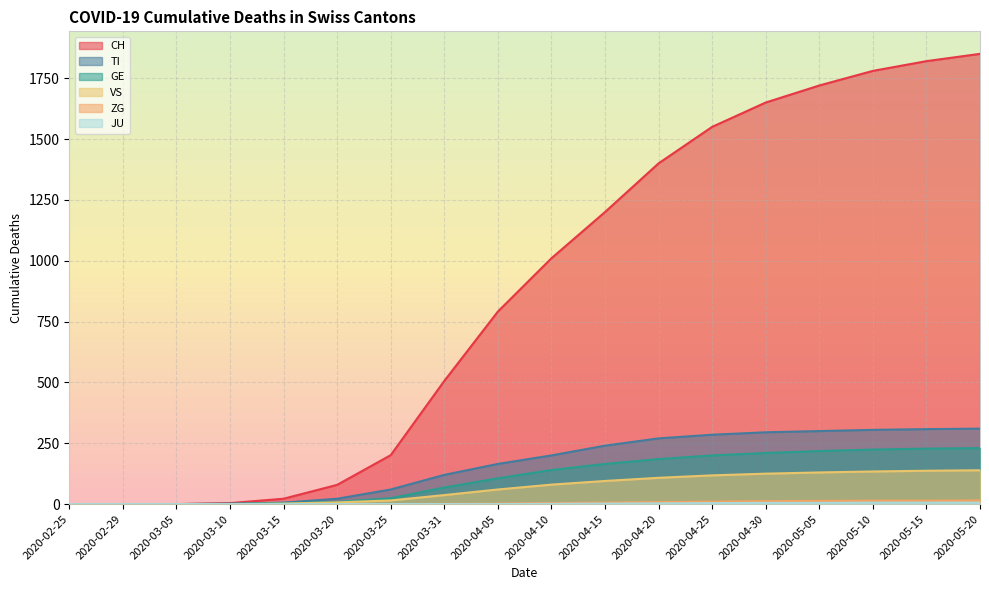

At which label is ZG closest to 7?

2020-04-15